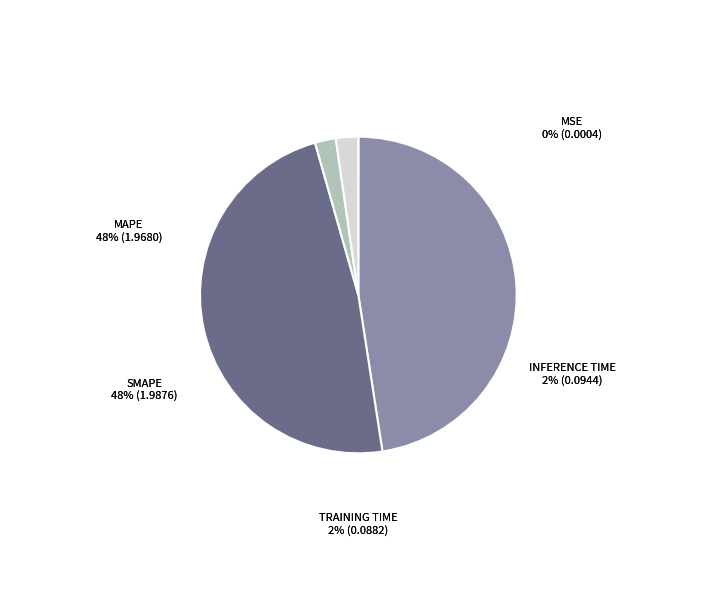

What is the total percentage of SMAPE and Training Time?

50.2%